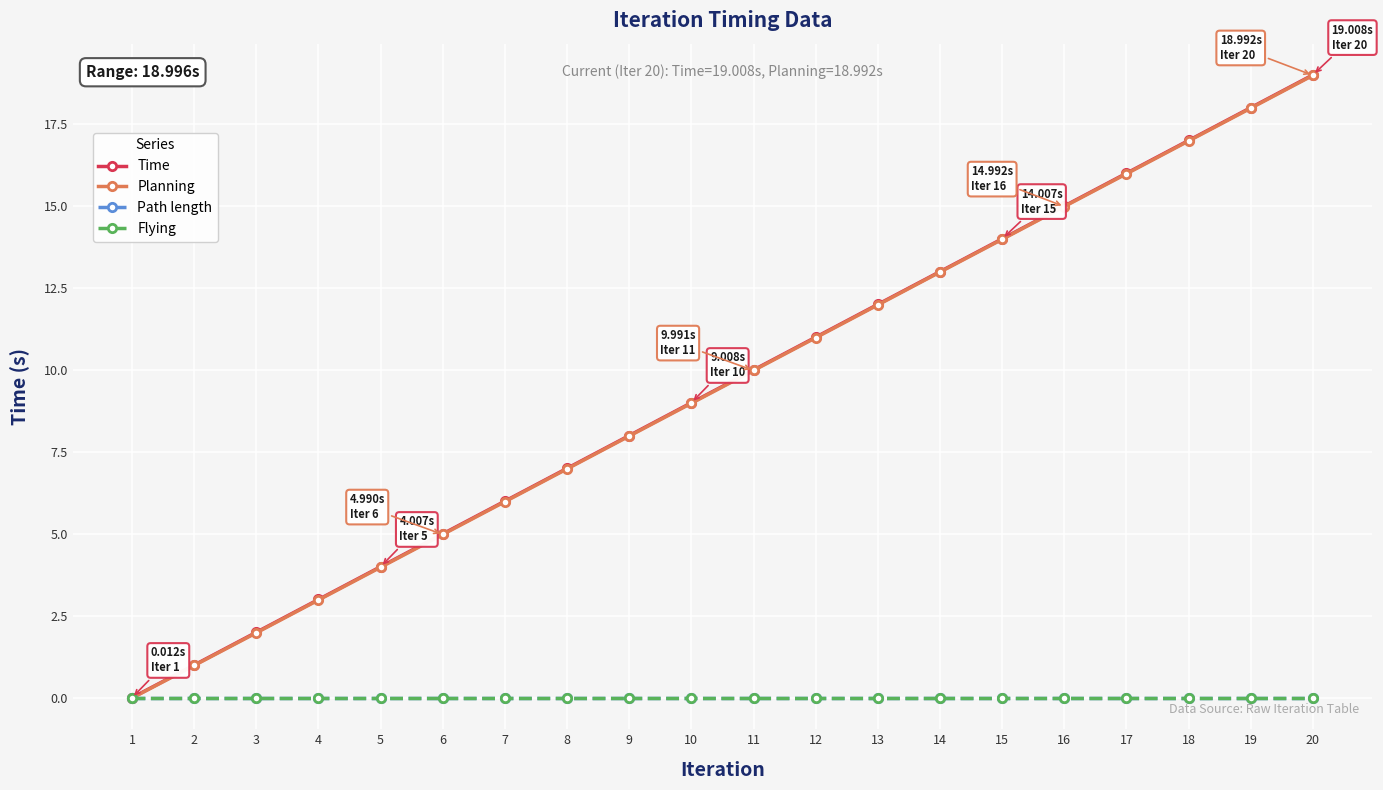

Is it true that Planning equals 2.0 at 3?

True